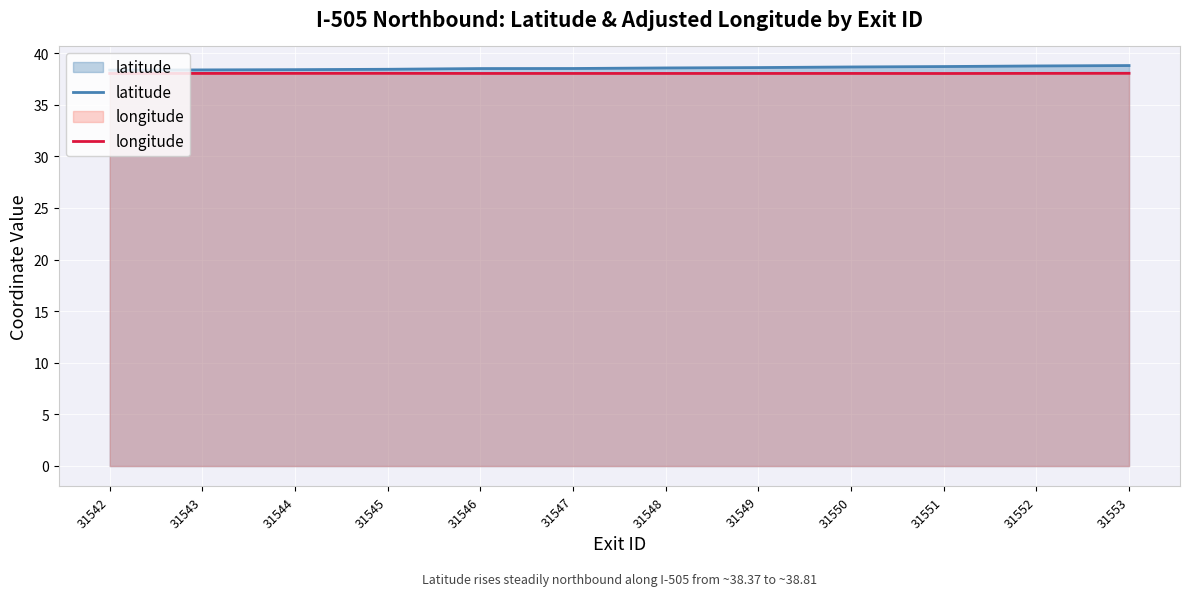

At which category does the chart reach its peak across all series?

31553